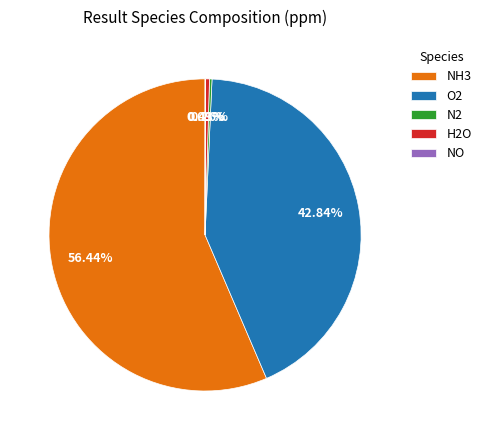

What is the majority slice?

NH3